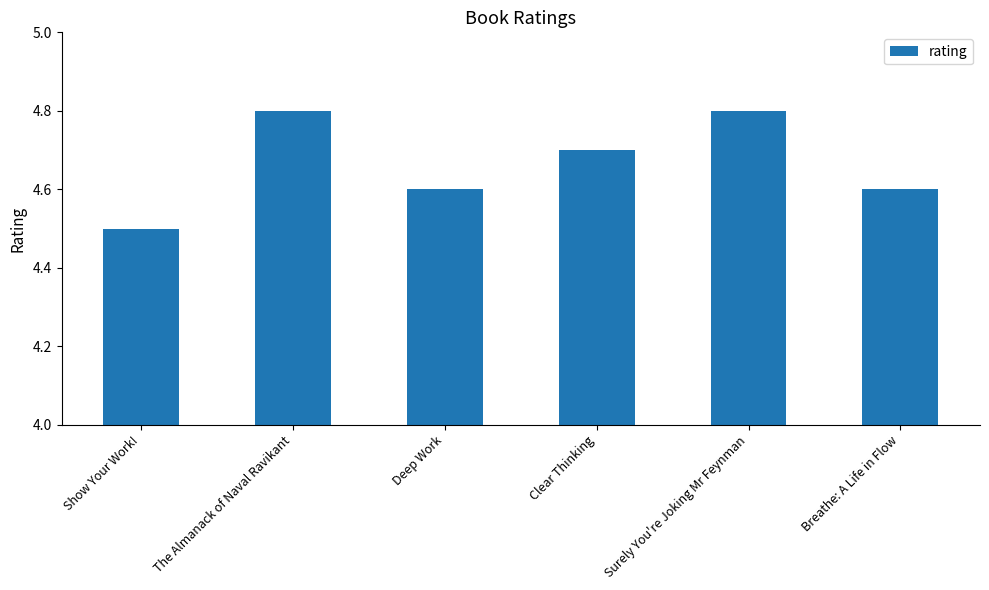

Are the bars grouped side by side (vs. stacked)?

No